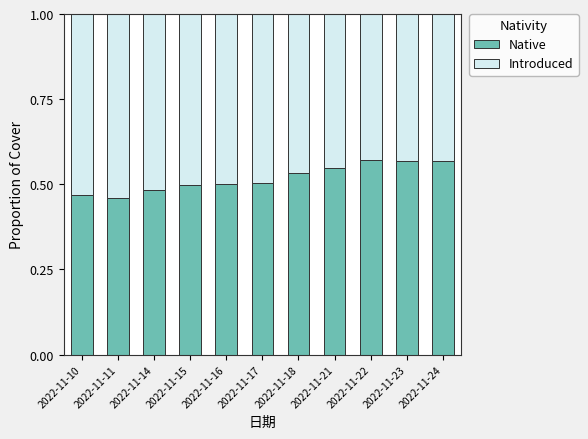

What is the total value across all series at 2022-11-22?

1.0